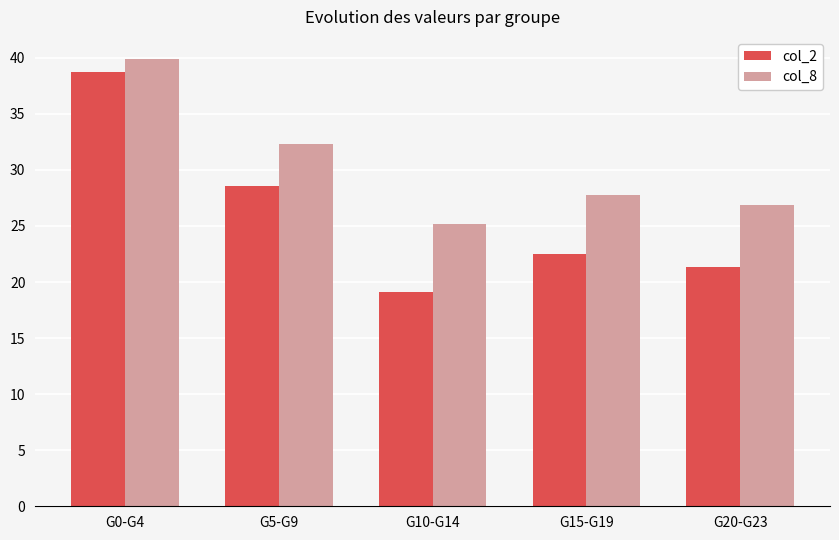

Where does the col_2 series first go above 22?

G0-G4